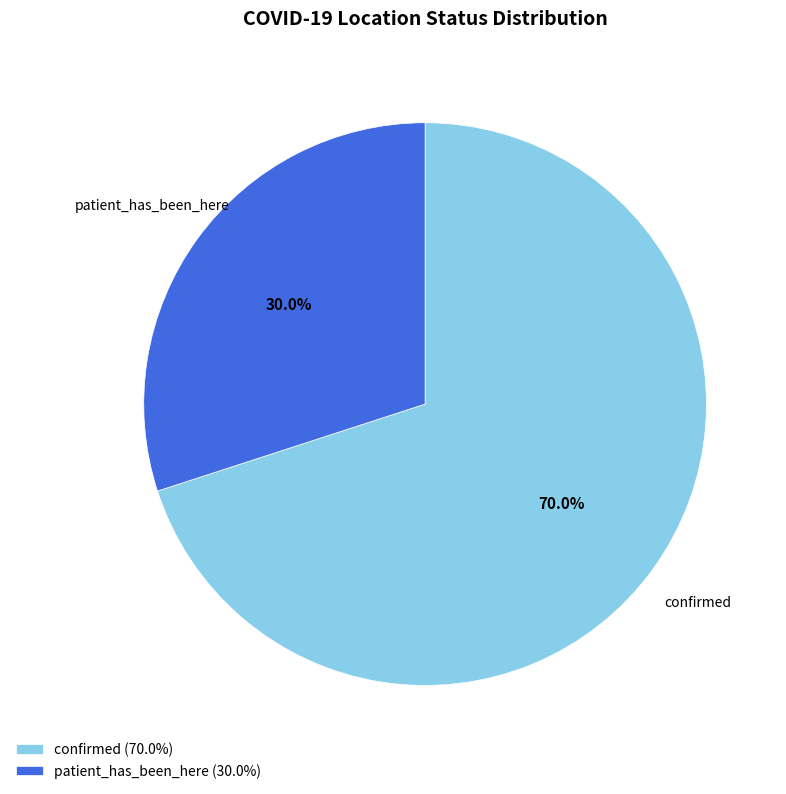

Rank the categories by value from highest to lowest.

confirmed, patient_has_been_here